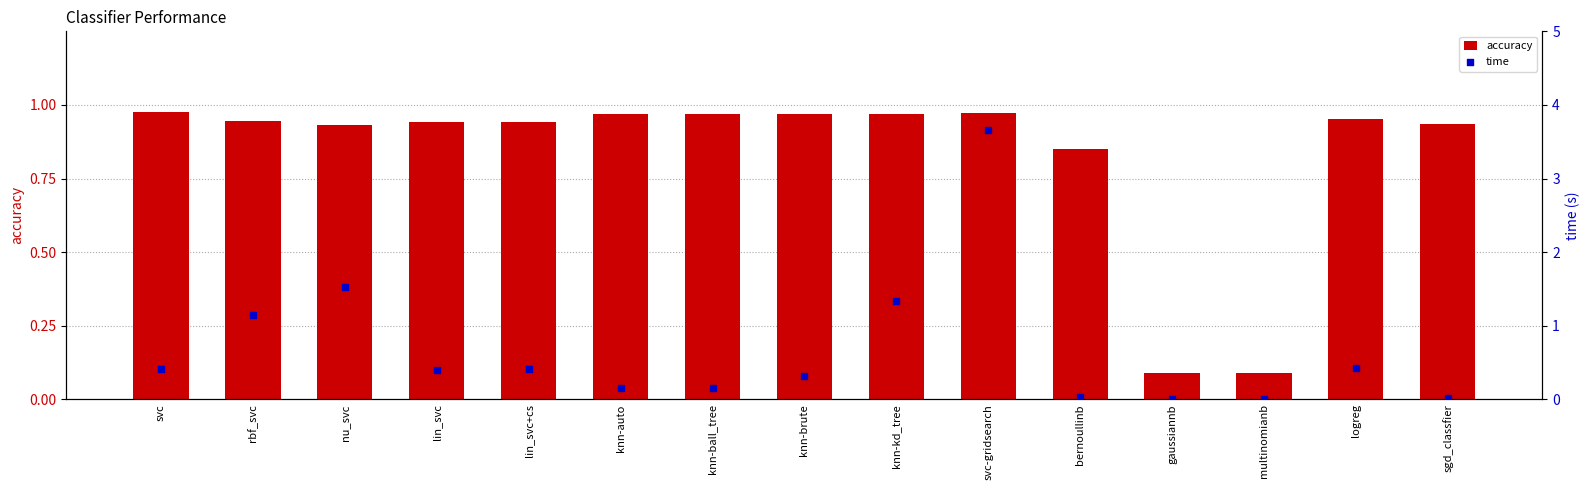

At which category is the sum across all series the highest?

svc-gridsearch